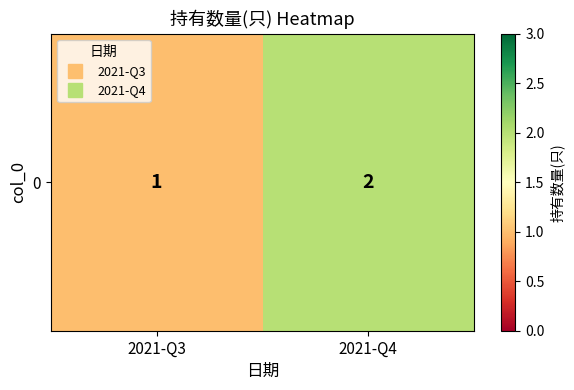

Which category has the lowest value across all series?

2021-Q3